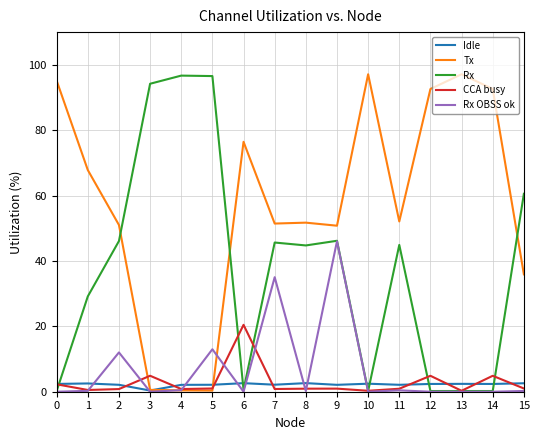

True or false: Rx OBSS ok has a value of 0.0 at 12.

True